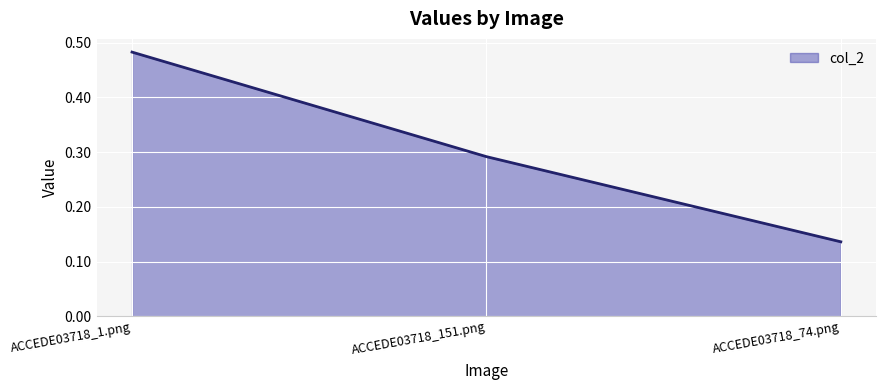

What position from the left is ACCEDE03718_151.png?

2